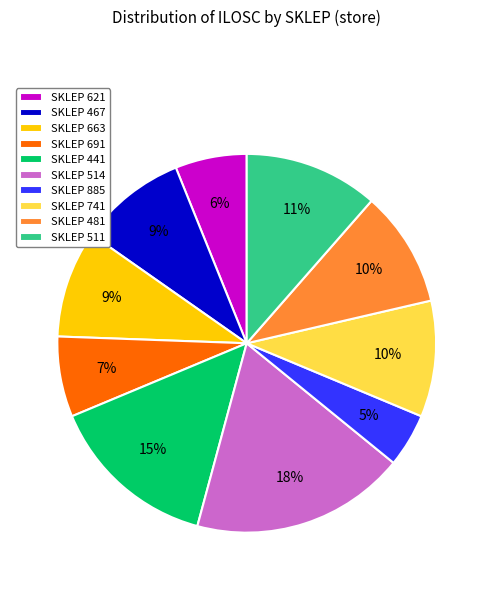

Does SKLEP 621 account for over 50% of the chart?

No